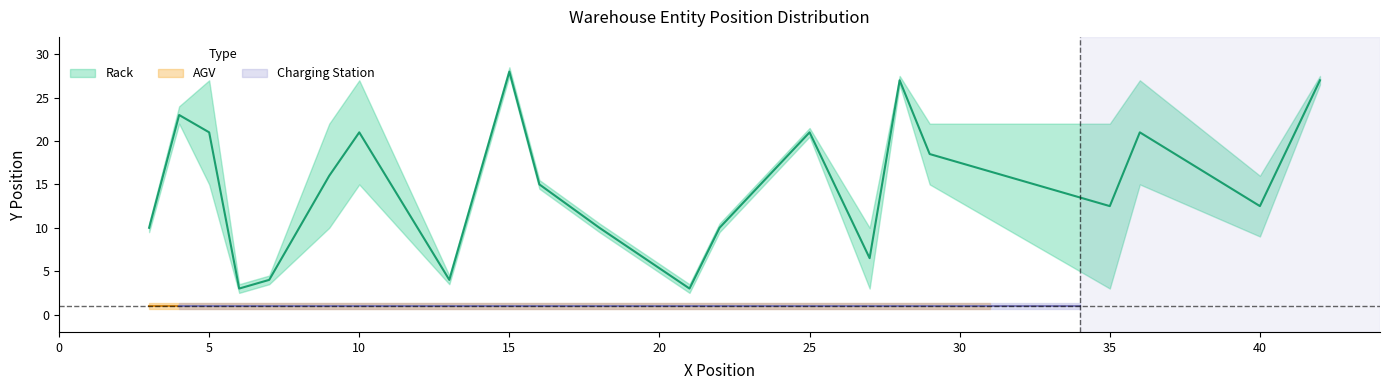

What is the difference between the maximum and second lowest values in the x_vals series?

38